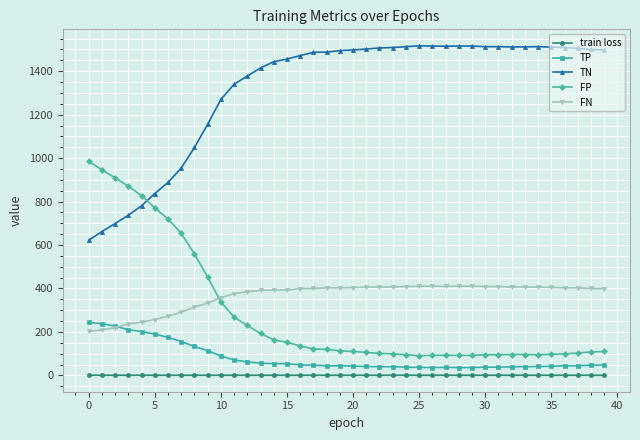

List the series in order of their peak value, lowest first.

train loss, TP, FN, FP, TN